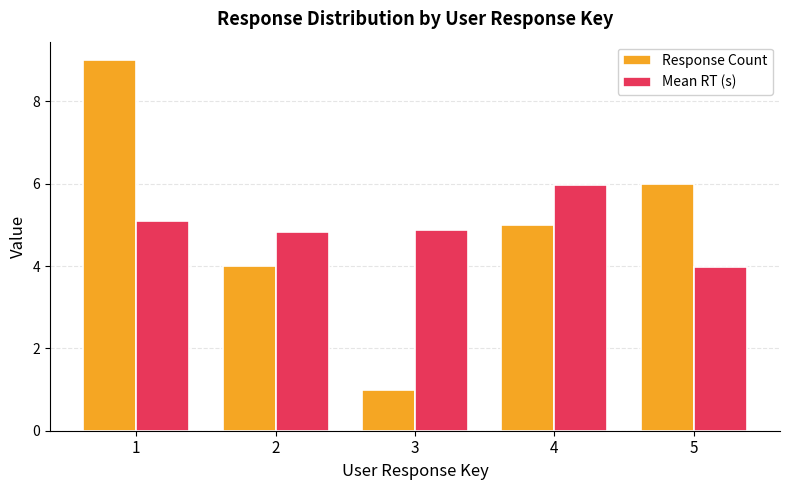

How many distinct data groups are displayed?

2